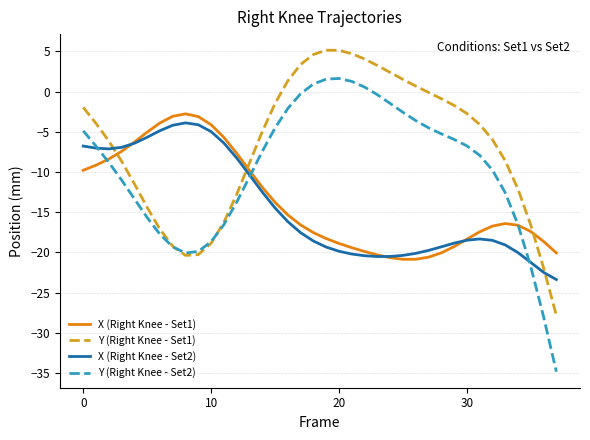

Rank the series by their maximum value, from lowest to highest.

X (Right Knee - Set2), X (Right Knee - Set1), Y (Right Knee - Set2), Y (Right Knee - Set1)